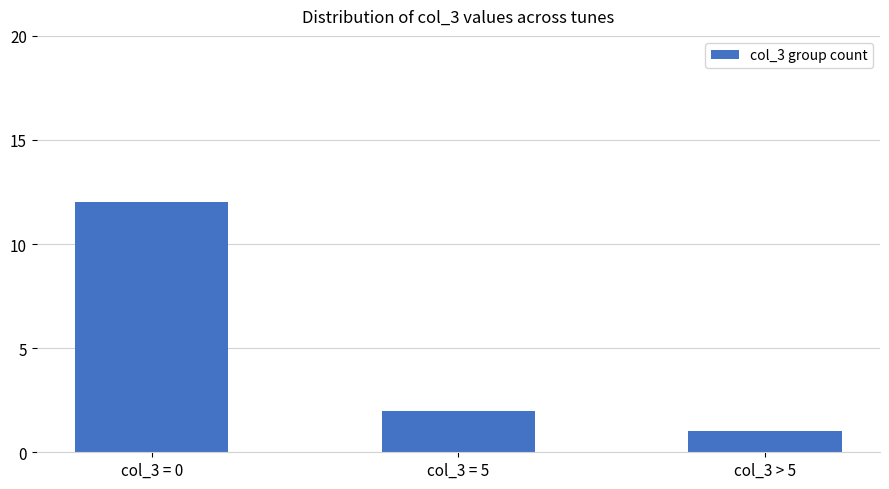

Reading left to right, extract all data points from this chart.

col_3 = 0=12	col_3 = 5=2	col_3 > 5=1